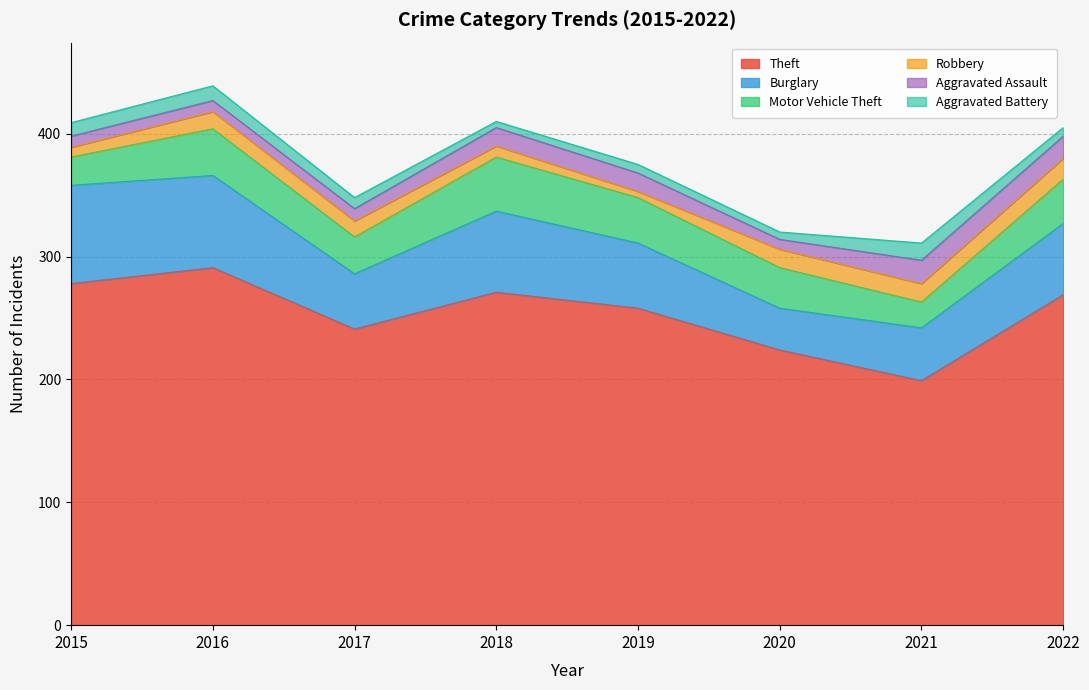

What are all the series names shown in the legend?

Theft, Burglary, Motor Vehicle Theft, Robbery, Aggravated Assault, Aggravated Battery